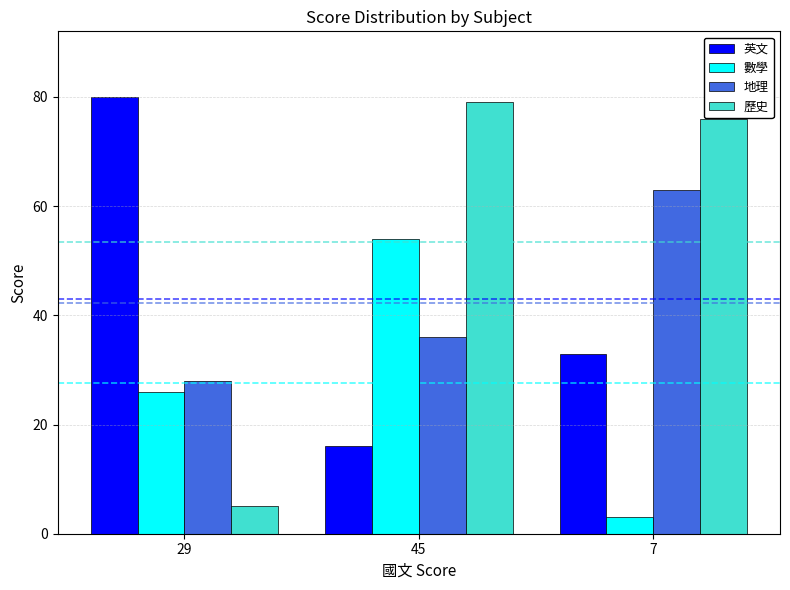

At which label does 數學 reach its minimum?

7